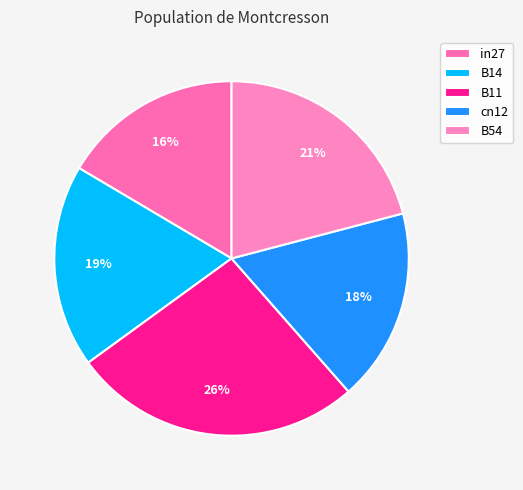

To the nearest percent, what percentage of the pie is B54?

21%